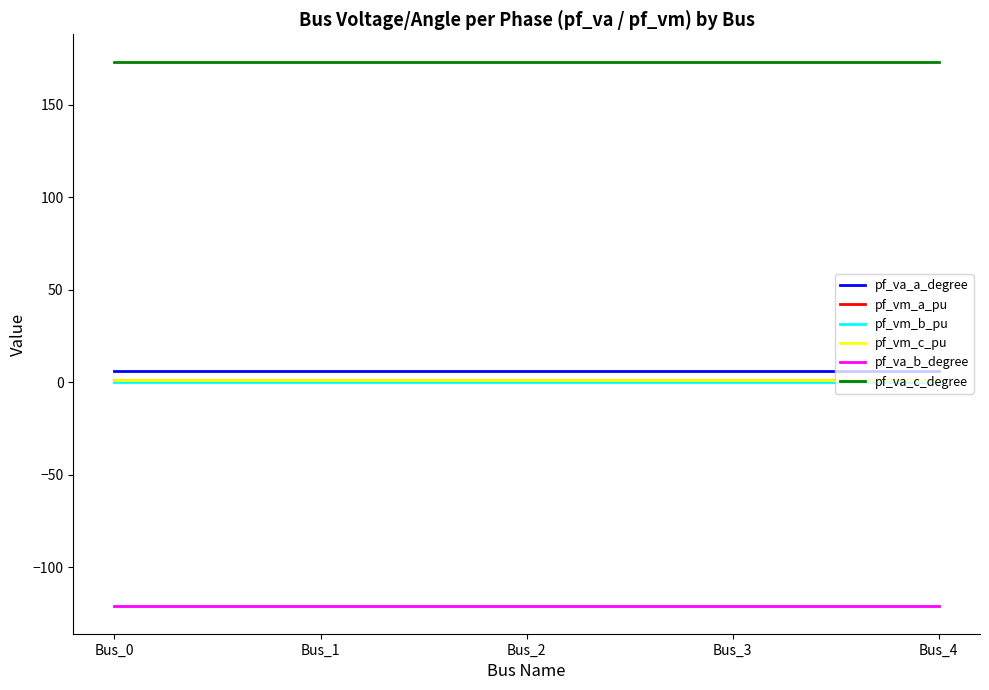

How many lines are shown in the chart?

6